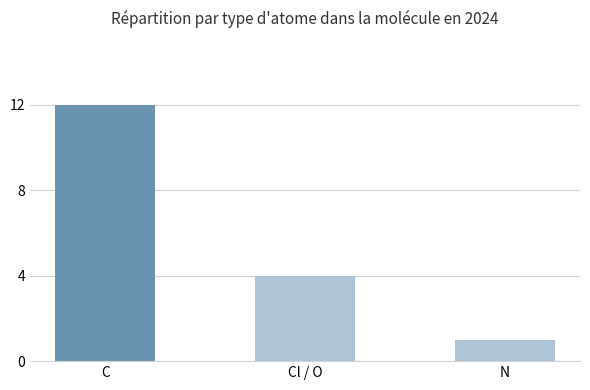

What is the difference between the values at C and N?

11